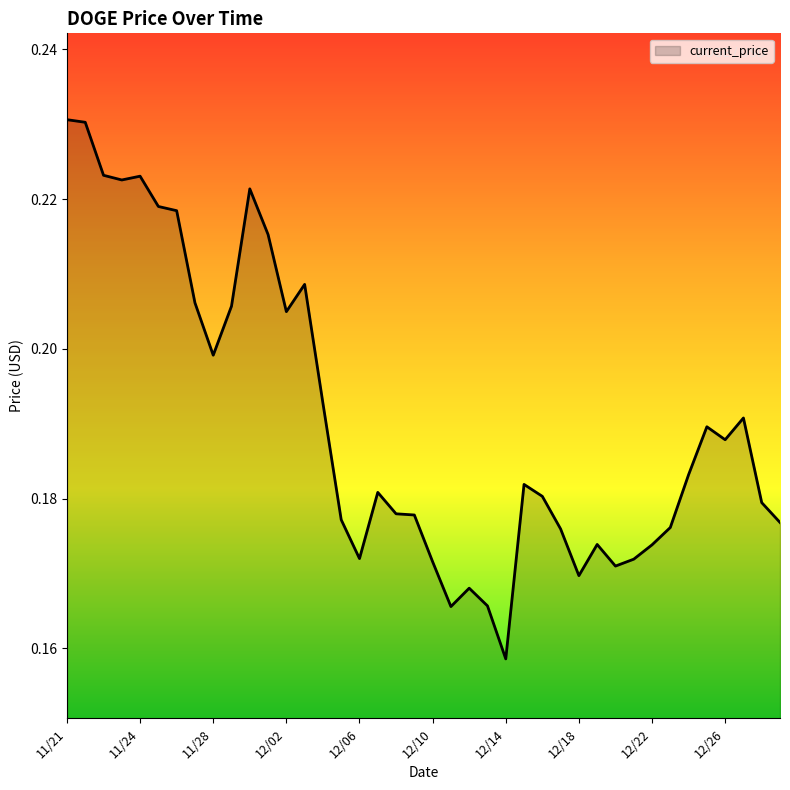

Reading left to right, what are all the values shown in this chart?

0.2	0.2	0.2	0.2	0.2	0.2	0.2	0.2	0.2	0.2	0.2	0.2	0.2	0.2	0.2	0.2	0.2	0.2	0.2	0.2	0.2	0.2	0.2	0.2	0.2	0.2	0.2	0.2	0.2	0.2	0.2	0.2	0.2	0.2	0.2	0.2	0.2	0.2	0.2	0.2